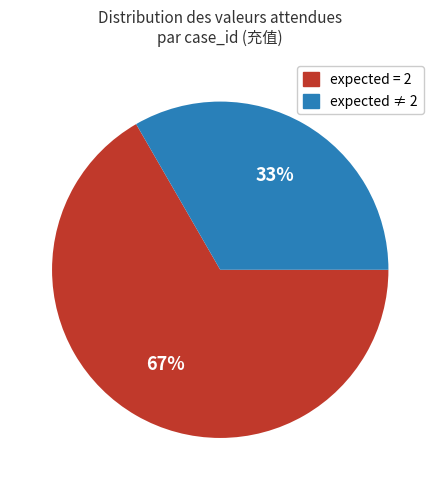

To the nearest percent, what is the average slice percentage?

50%